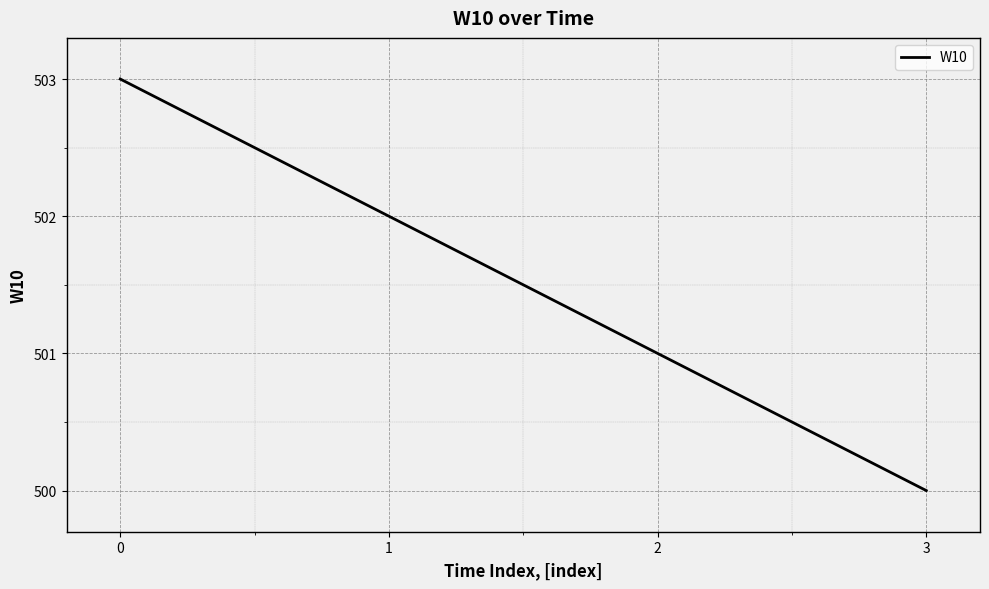

List the labels in order of value, largest first.

0, 1, 2, 3